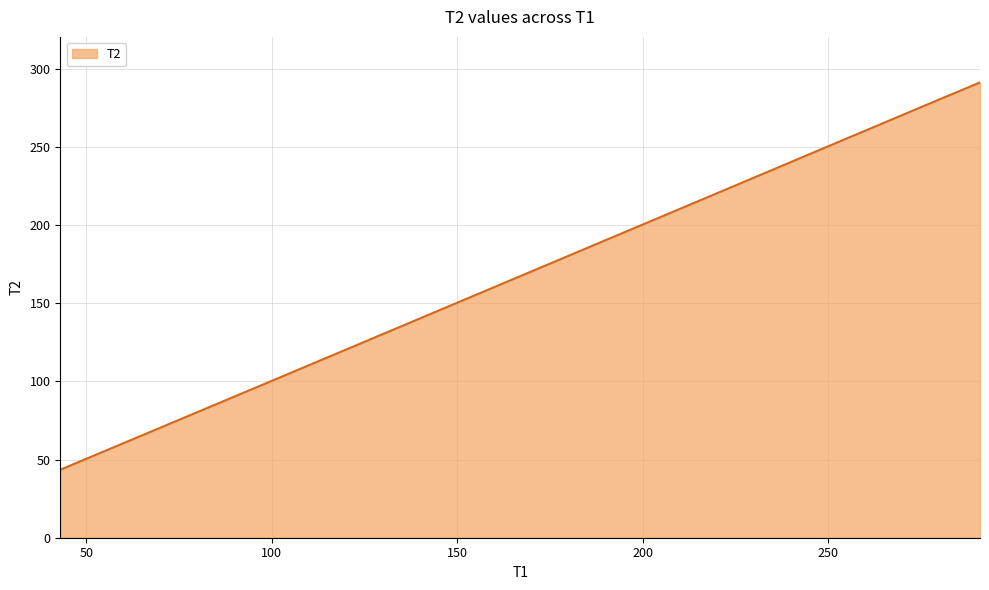

True or false: the data has more than 2 interior local peaks.

False